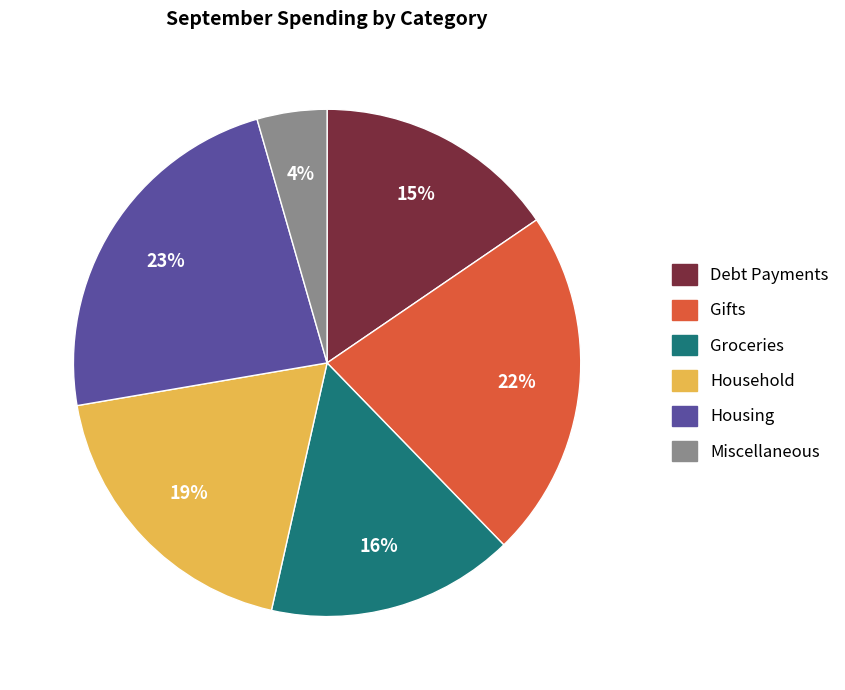

Is the sum of Miscellaneous and Debt Payments greater than half?

No